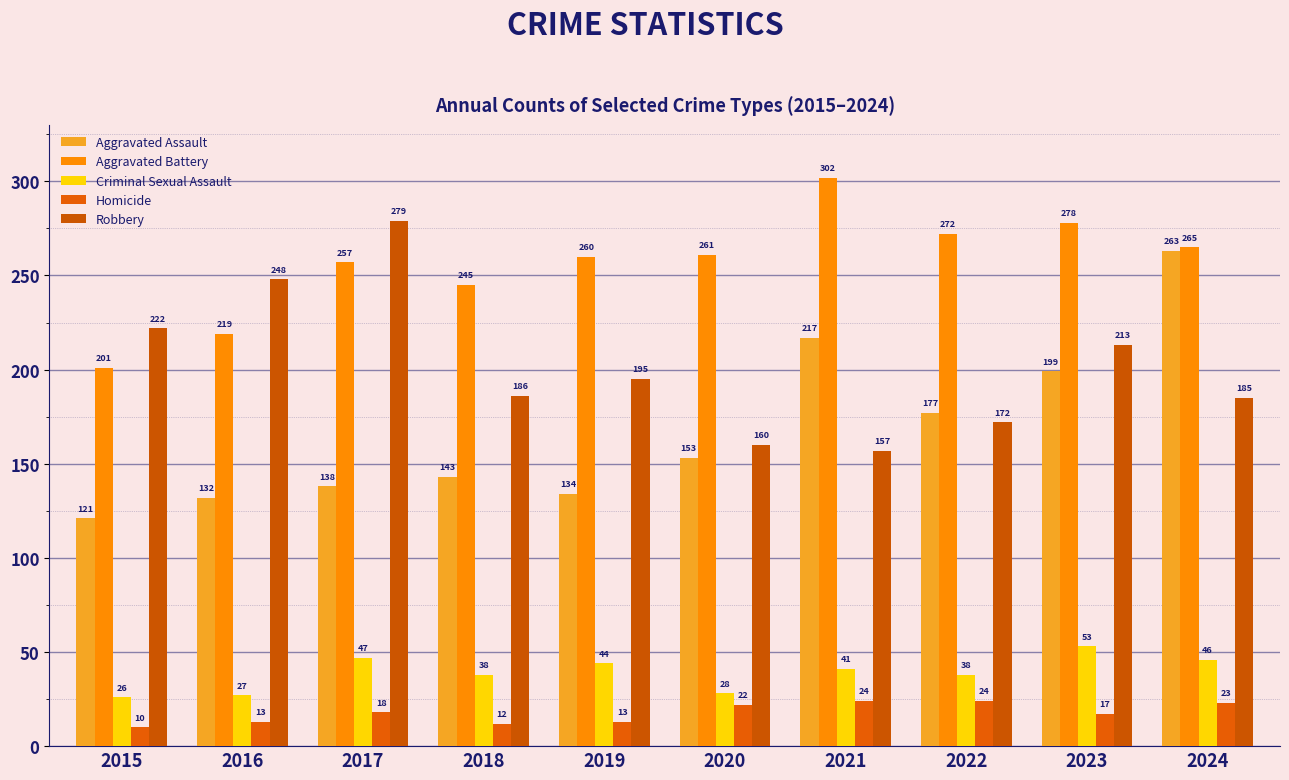

At which label does Robbery first exceed 195?

2015